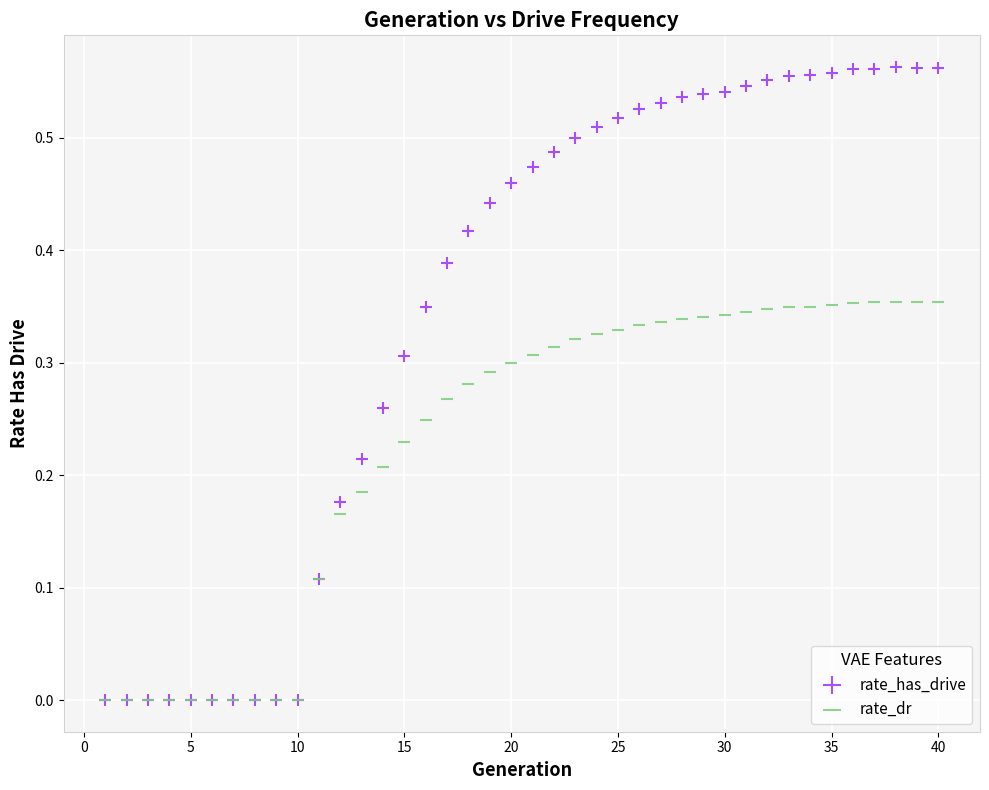

Which series has the widest spread of Y values?

rate_has_drive